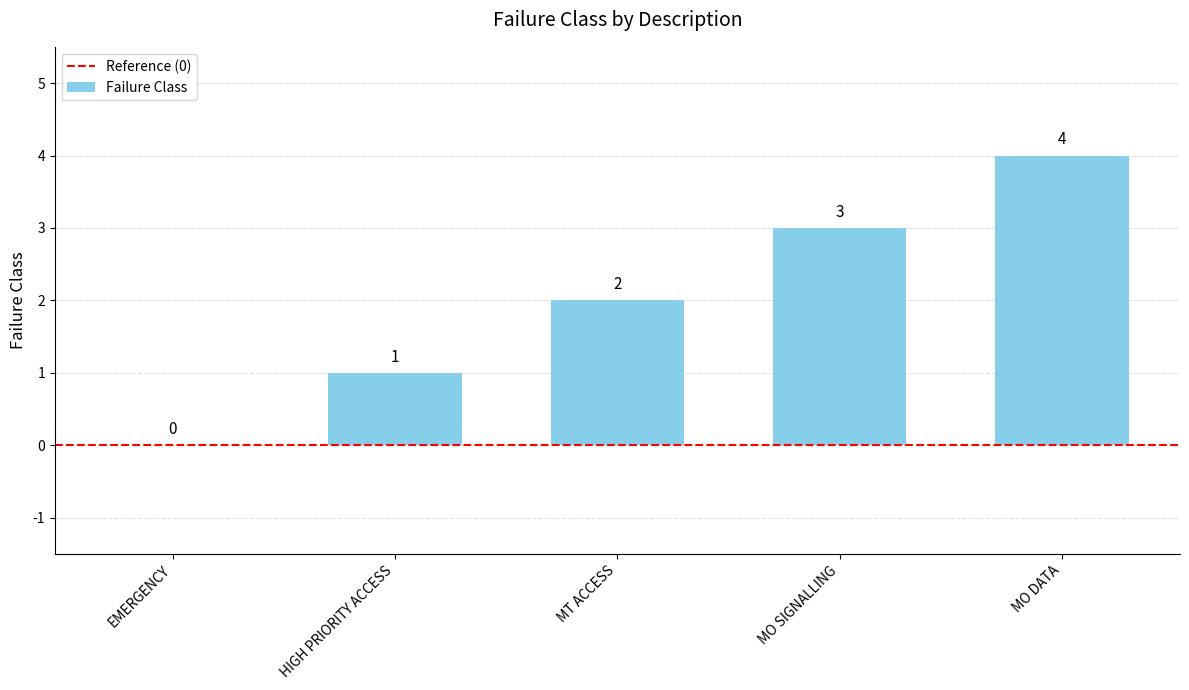

What is the sum of the values at MT ACCESS and MO SIGNALLING?

5